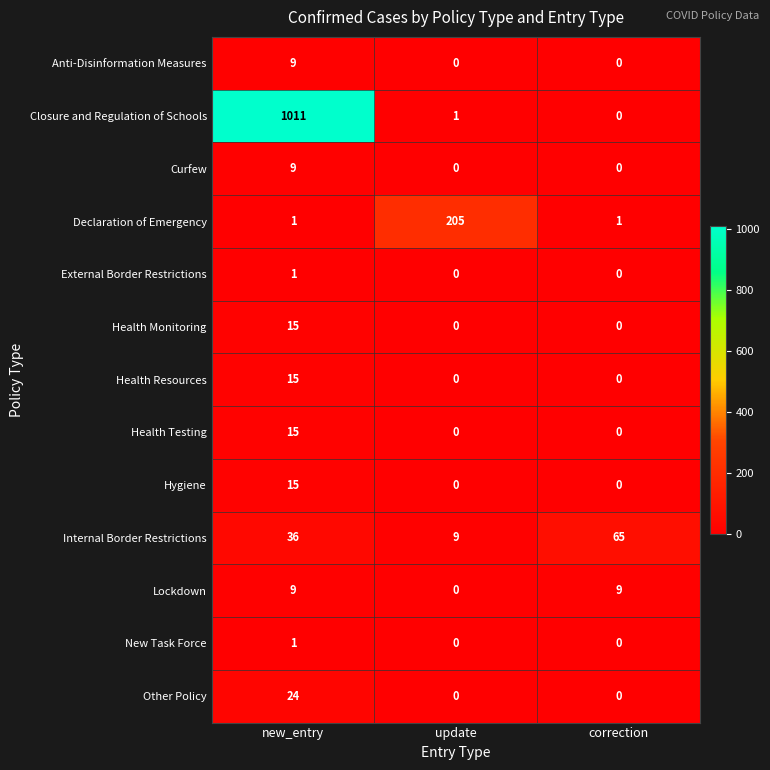

The Hygiene series shows 15 at new_entry. True or false?

True